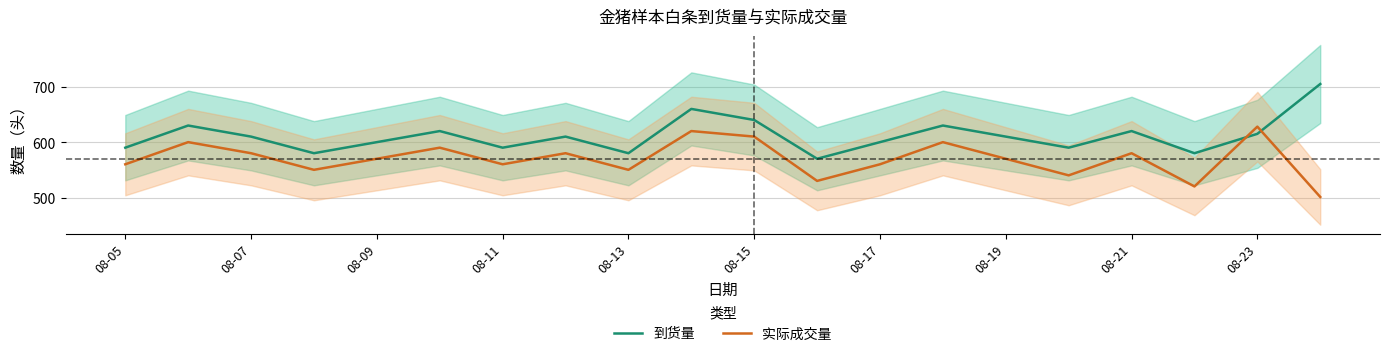

True or false: 到货量 and 实际成交量 intersect in this chart.

True